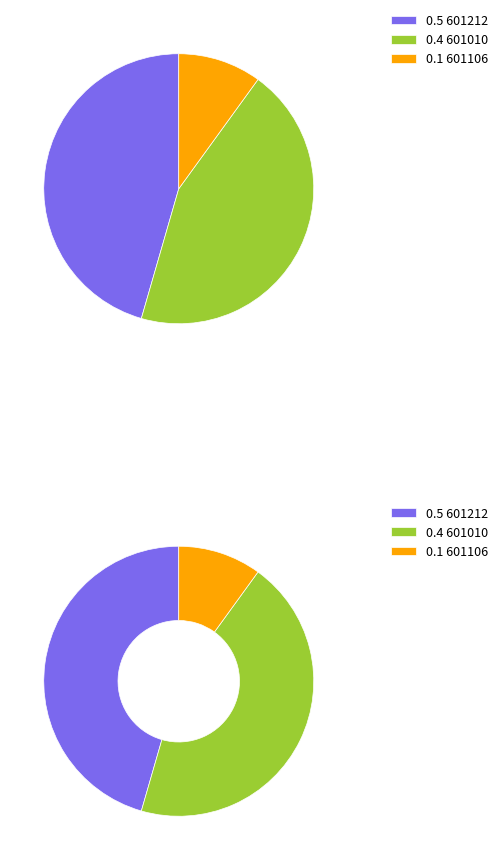

What percentage is NOT represented by 601010?

55.5%